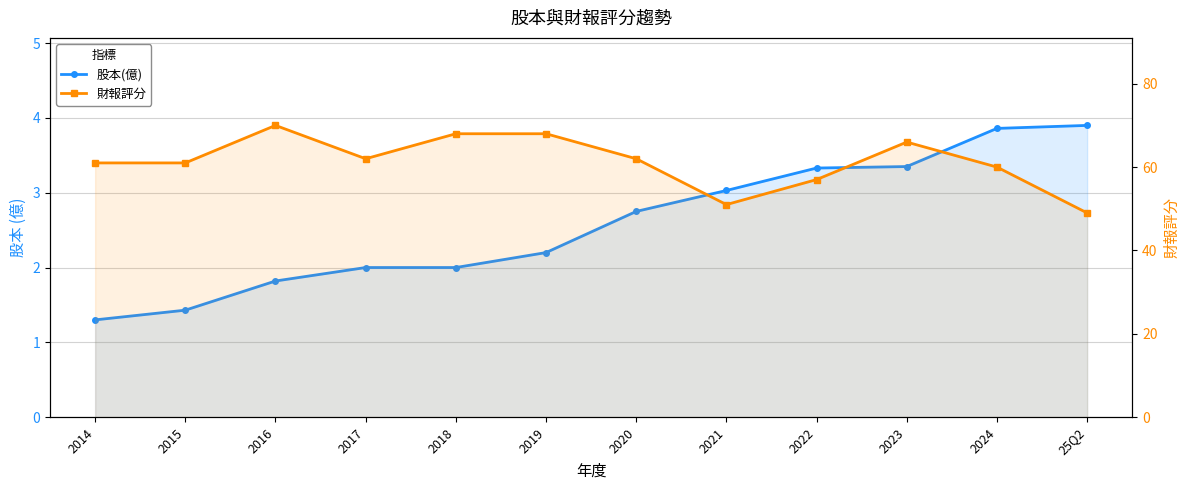

Reading right to left, transcribe all the data shown in this chart.

股本(億): 25Q2=3.9	2024=3.9	2023=3.4	2022=3.3	2021=3.0	2020=2.8	2019=2.2	2018=2.0	2017=2.0	2016=1.8	2015=1.4	2014=1.3
財報評分: 25Q2=49.0	2024=60.0	2023=66.0	2022=57.0	2021=51.0	2020=62.0	2019=68.0	2018=68.0	2017=62.0	2016=70.0	2015=61.0	2014=61.0